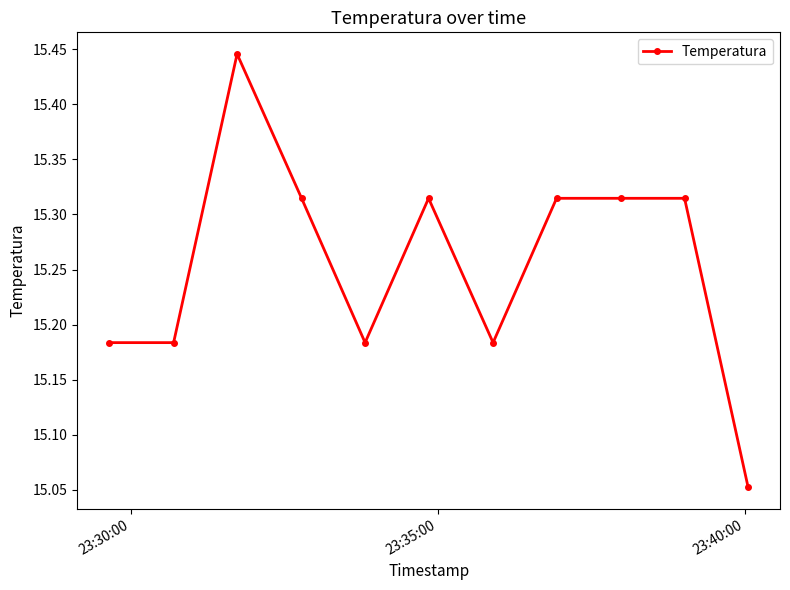

Count the values in the range 15 to 16.

11